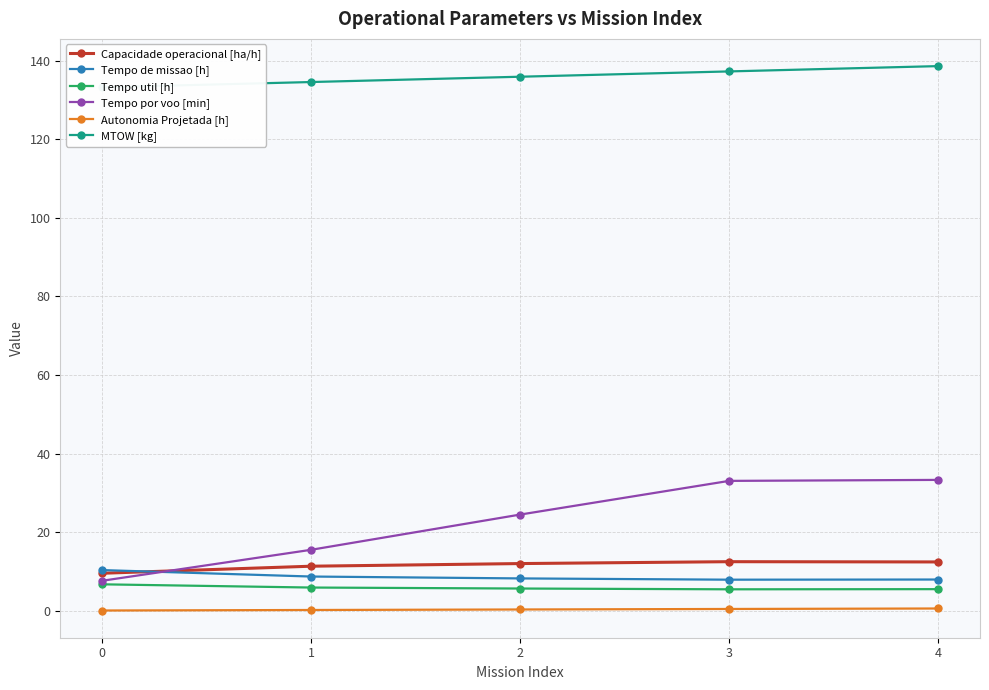

Is it true that Tempo util [h] equals 5.5 at 3?

True